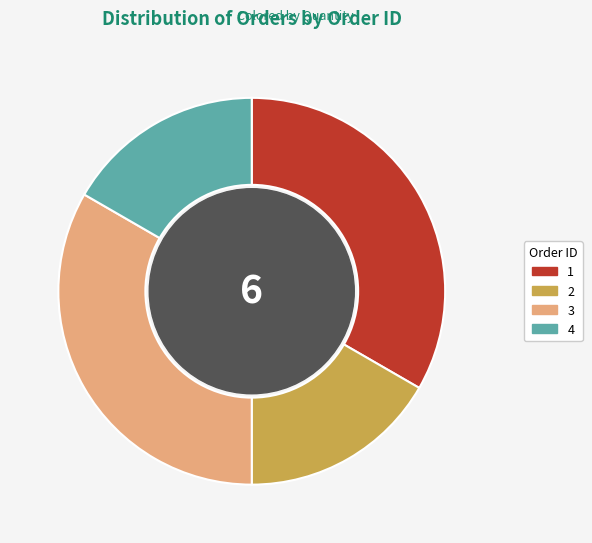

Approximately how many times larger is the value at 3 compared to 2?

2.0